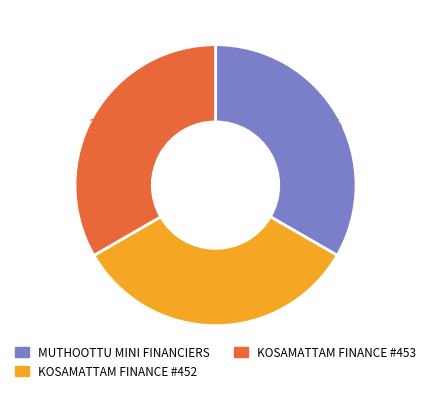

How many slices are in this pie chart?

3